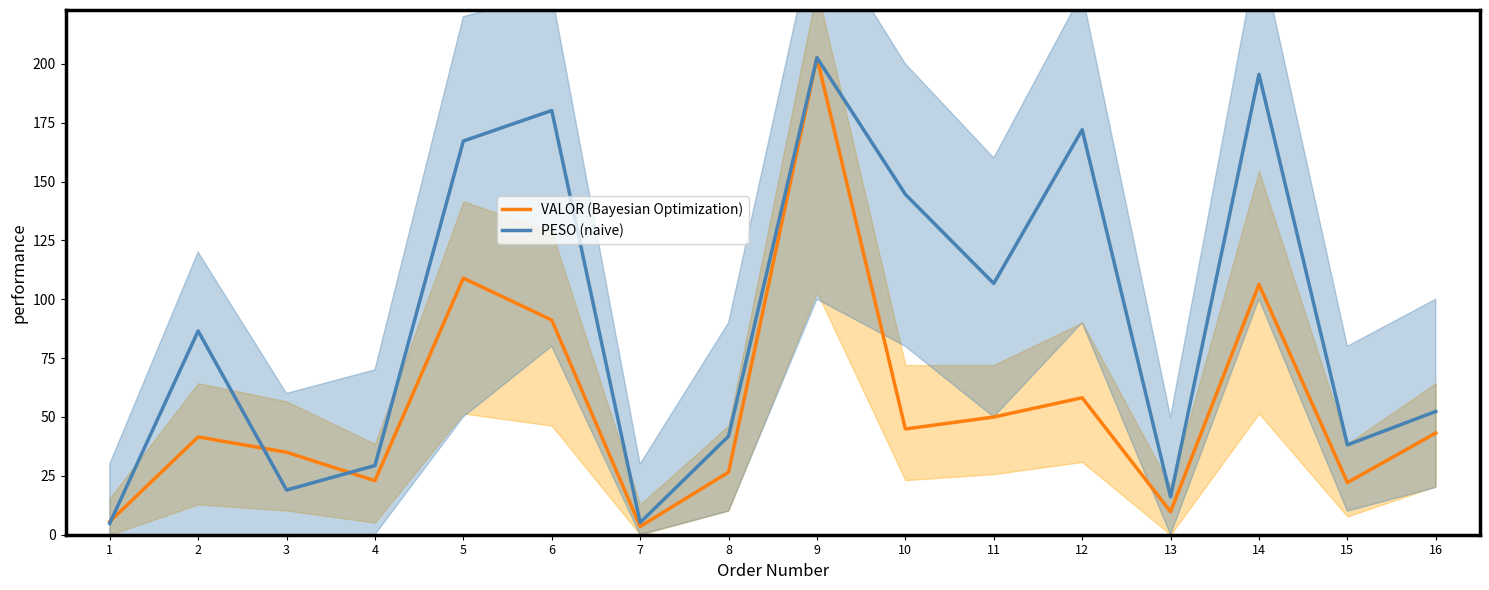

Which series contains the lowest Y value?

VALOR (Bayesian Optimization)